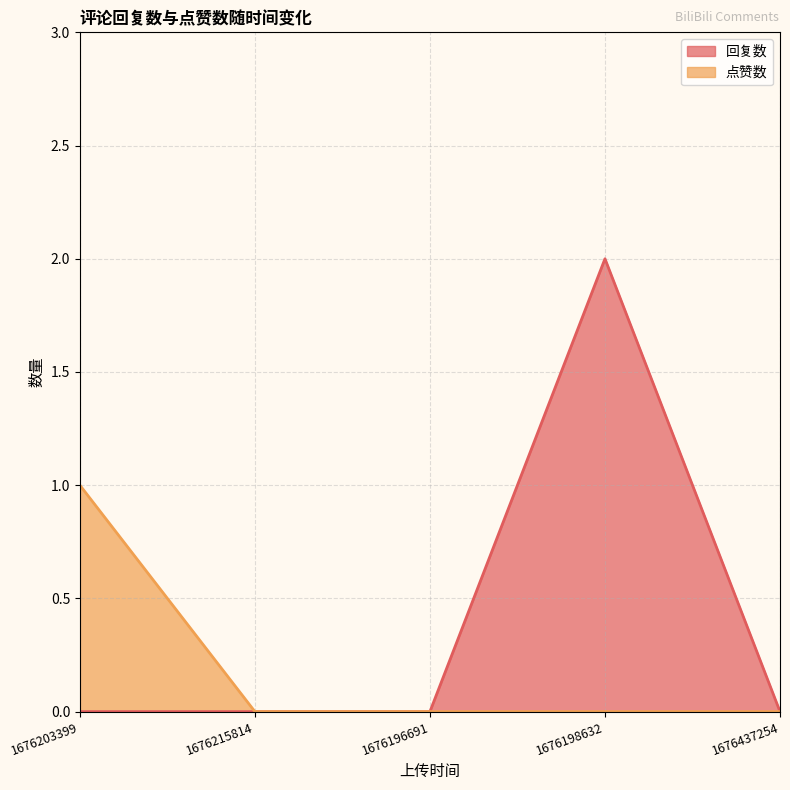

What is the label of the 5th point from the left?

1676437254